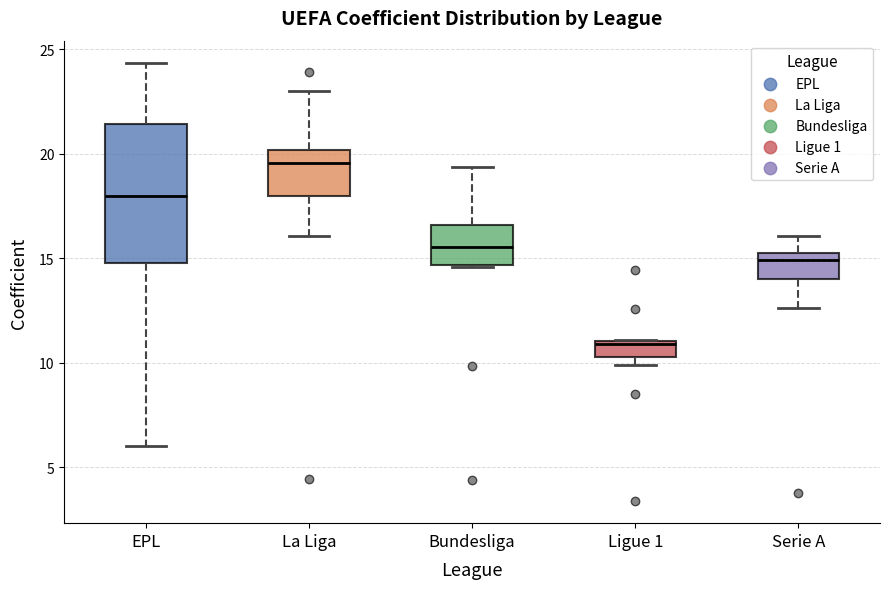

Which box has the highest median line?

La Liga